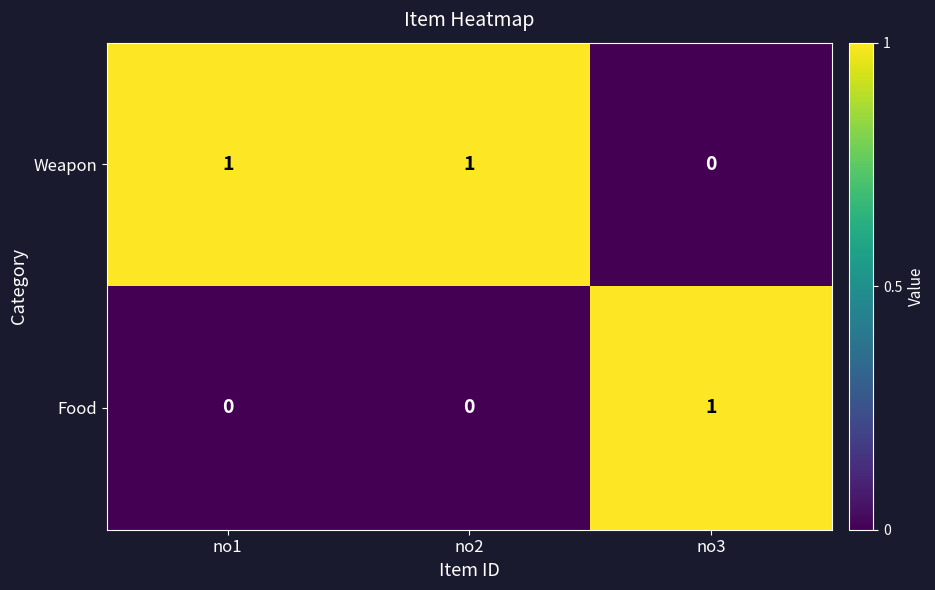

Rank the series by their average value, from highest to lowest.

Weapon, Food